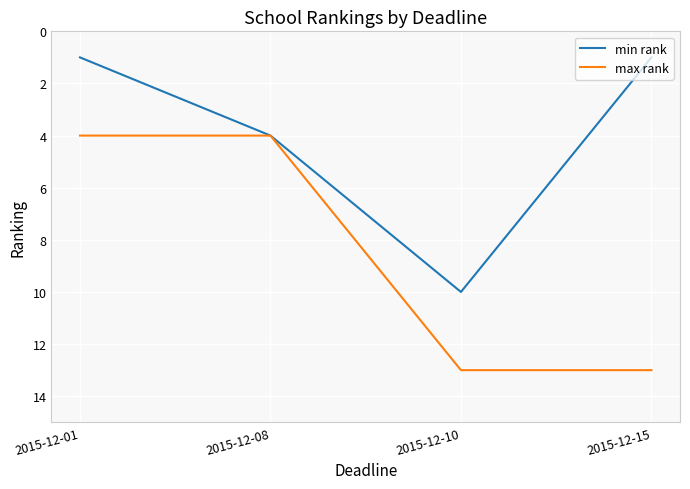

What is the maximum value for max rank?

13